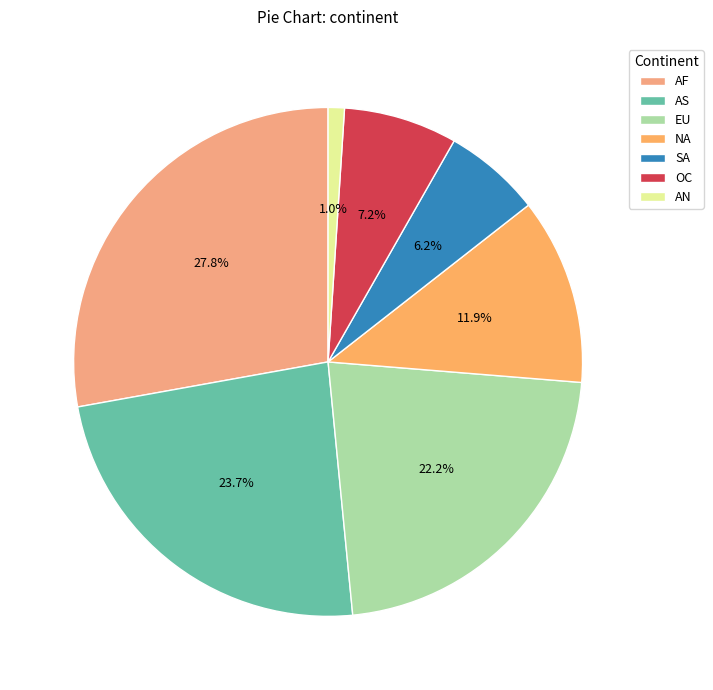

Is it true that AS is 18% of the pie?

False